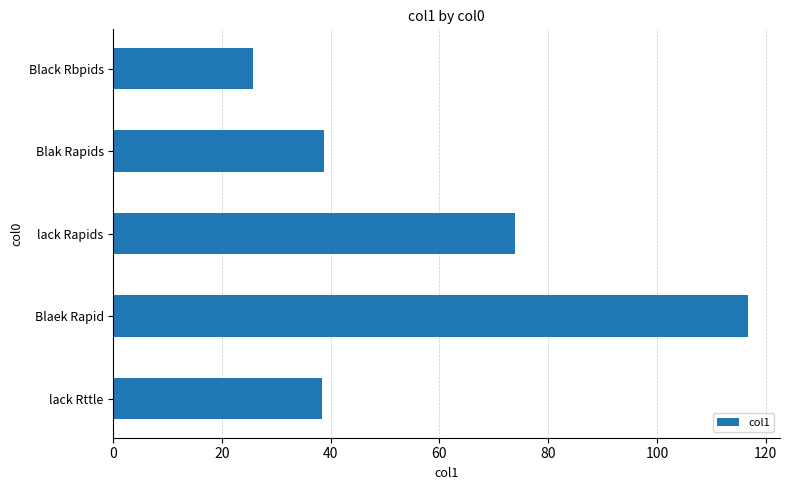

What value does the data have at Blaek Rapid?

116.8